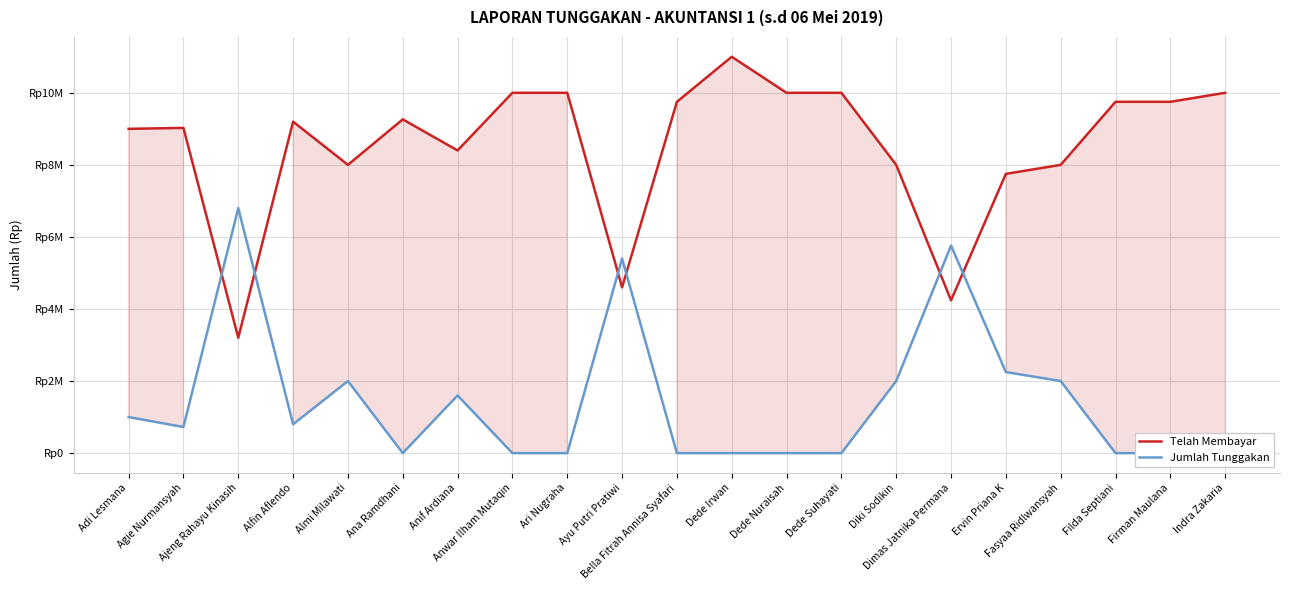

Rank the series by their average value, from highest to lowest.

Telah Membayar, Jumlah Tunggakan